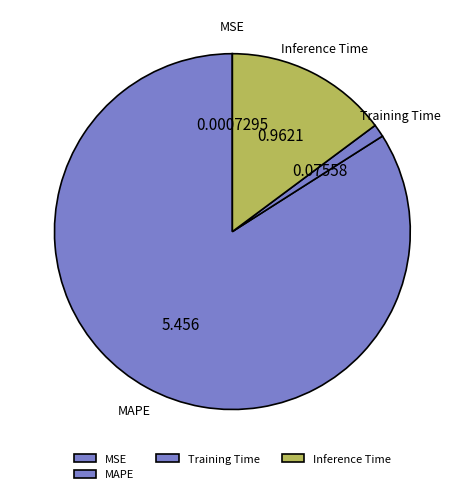

Which slice is the largest?

MAPE